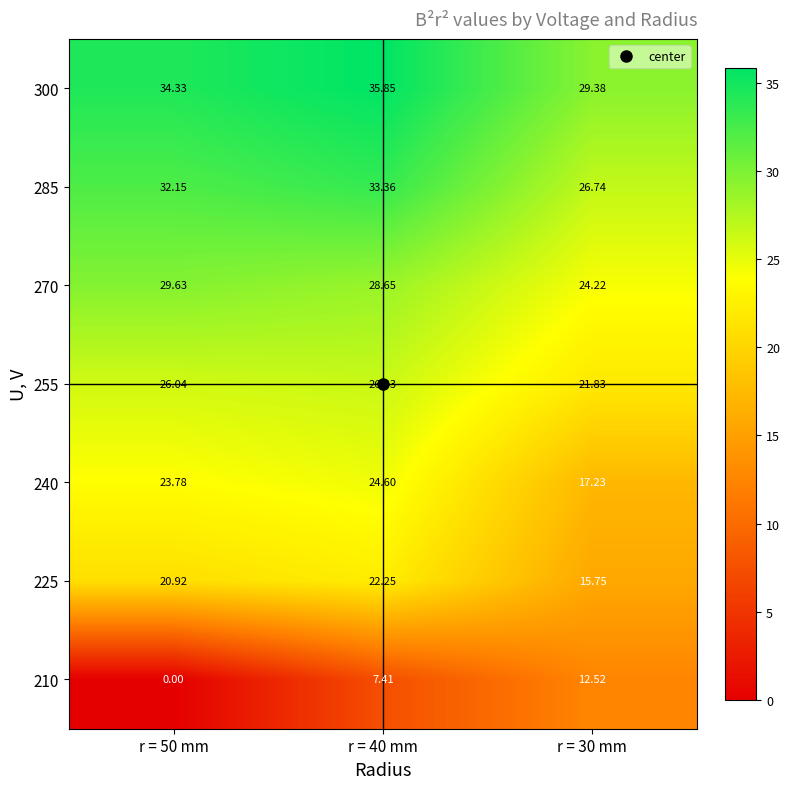

Which series changed the most between r = 40 mm and r = 30 mm?

240